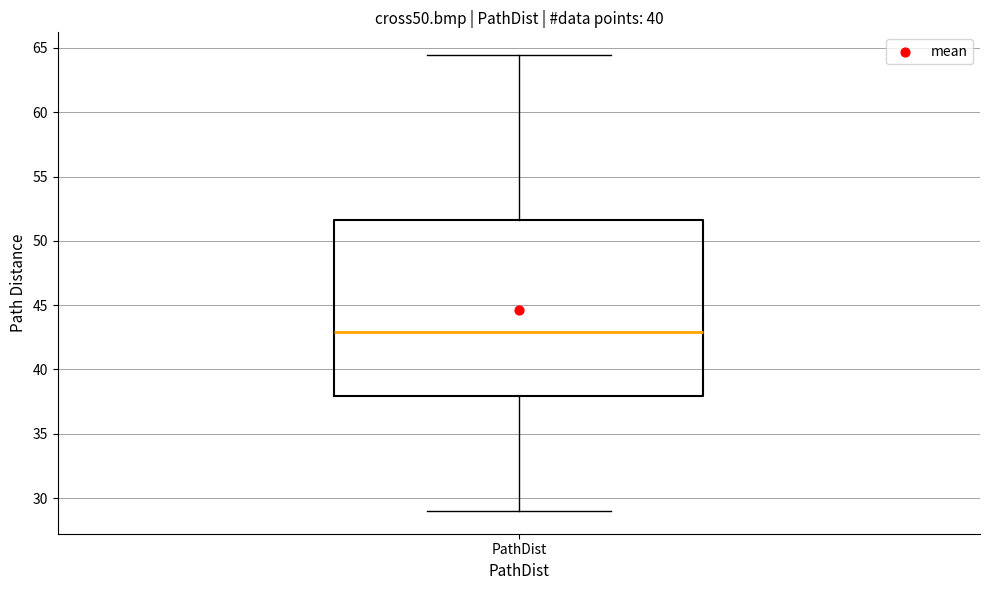

Read this box plot against the y-axis: the position of the median line, the range covered by the box, and the ends of both whiskers. The values are not printed on the chart, so give them approximately, as read against the axis.

median 43.0, box 38.0 to 51.5, whiskers 29.0 to 64.5